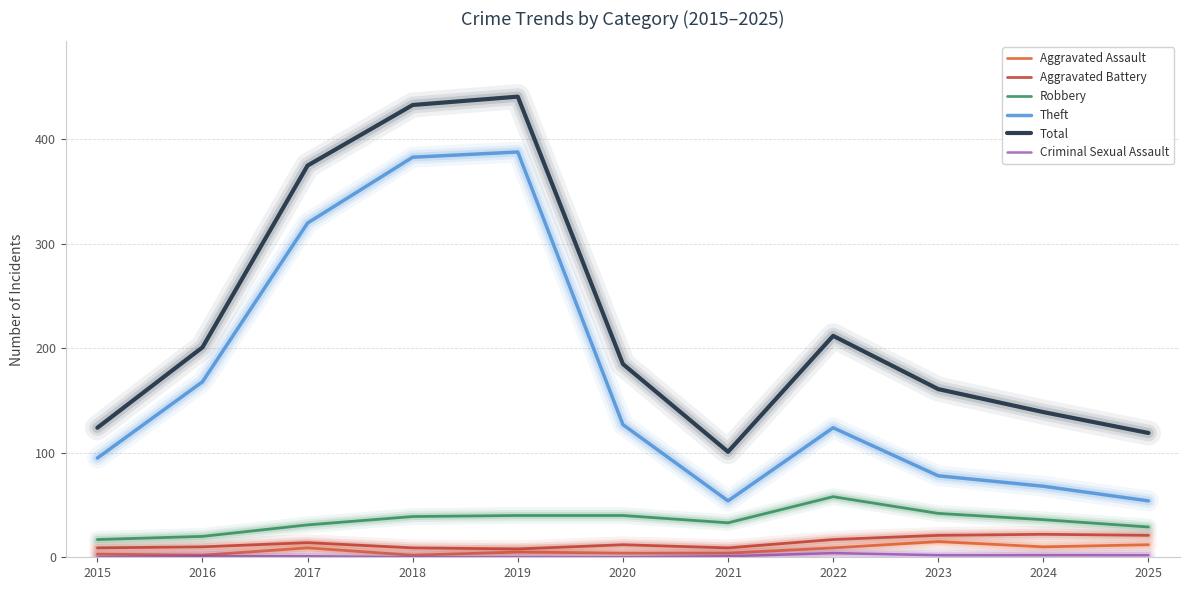

What is the total value across all series at 2023?

319